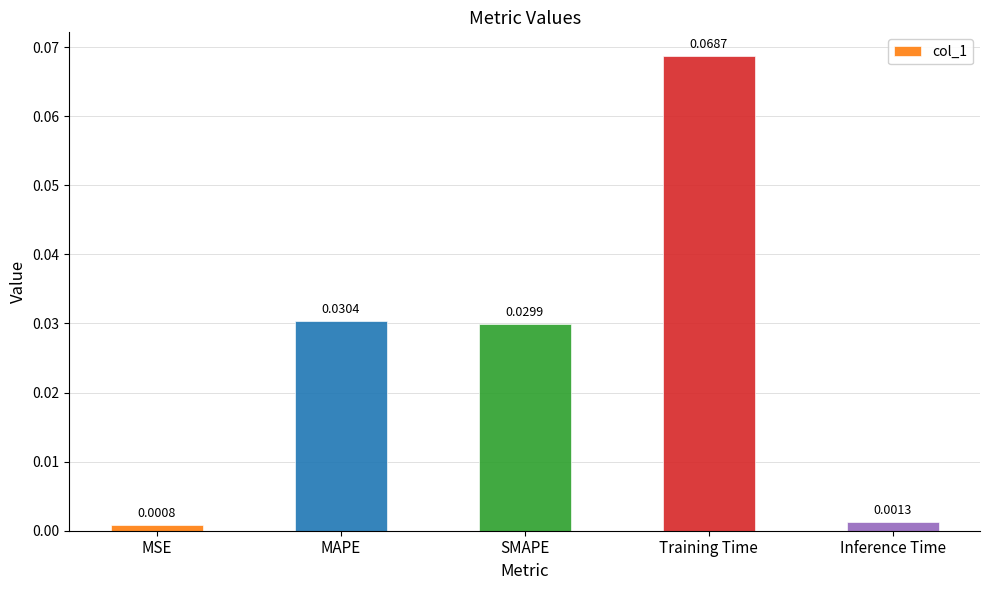

Rank the categories by value from lowest to highest.

MSE, Inference Time, SMAPE, MAPE, Training Time